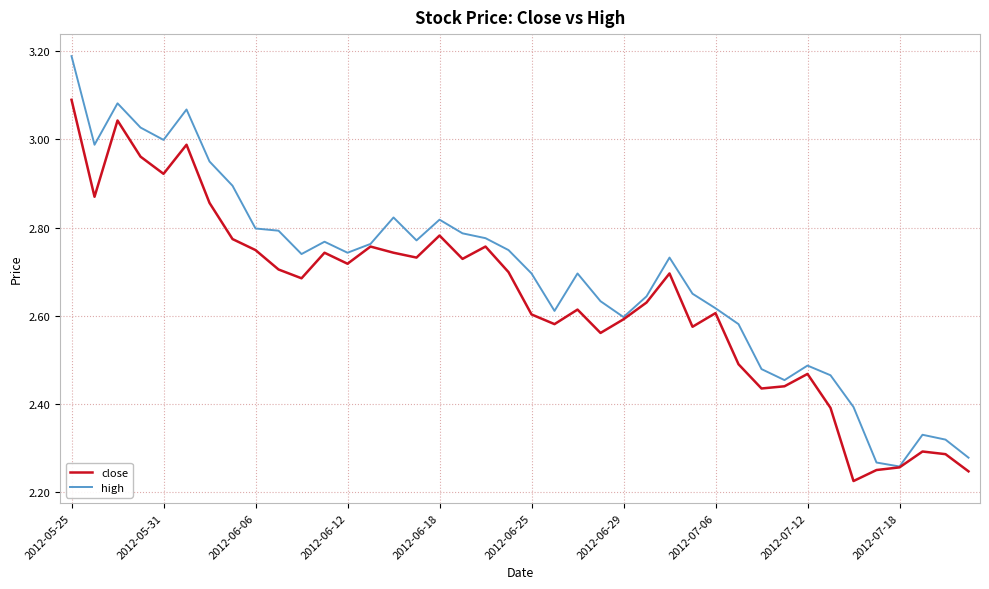

What are all the series names shown in the legend?

close, high